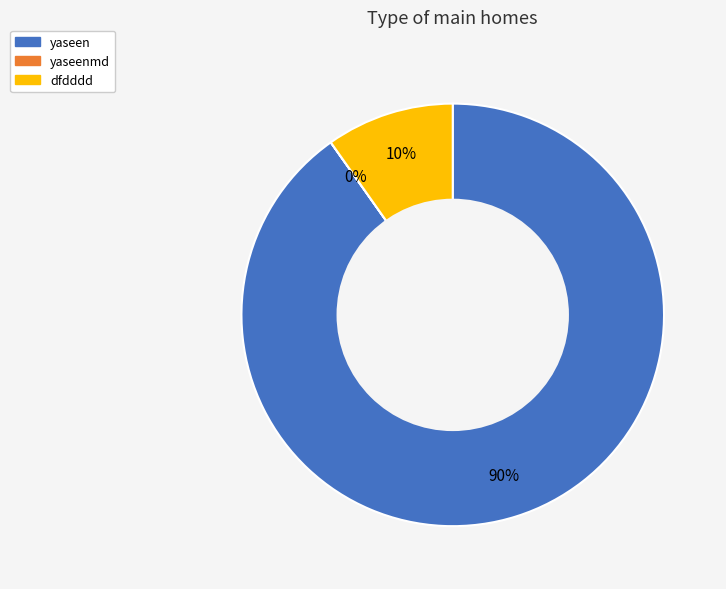

Which has a higher value, yaseen or dfdddd?

yaseen